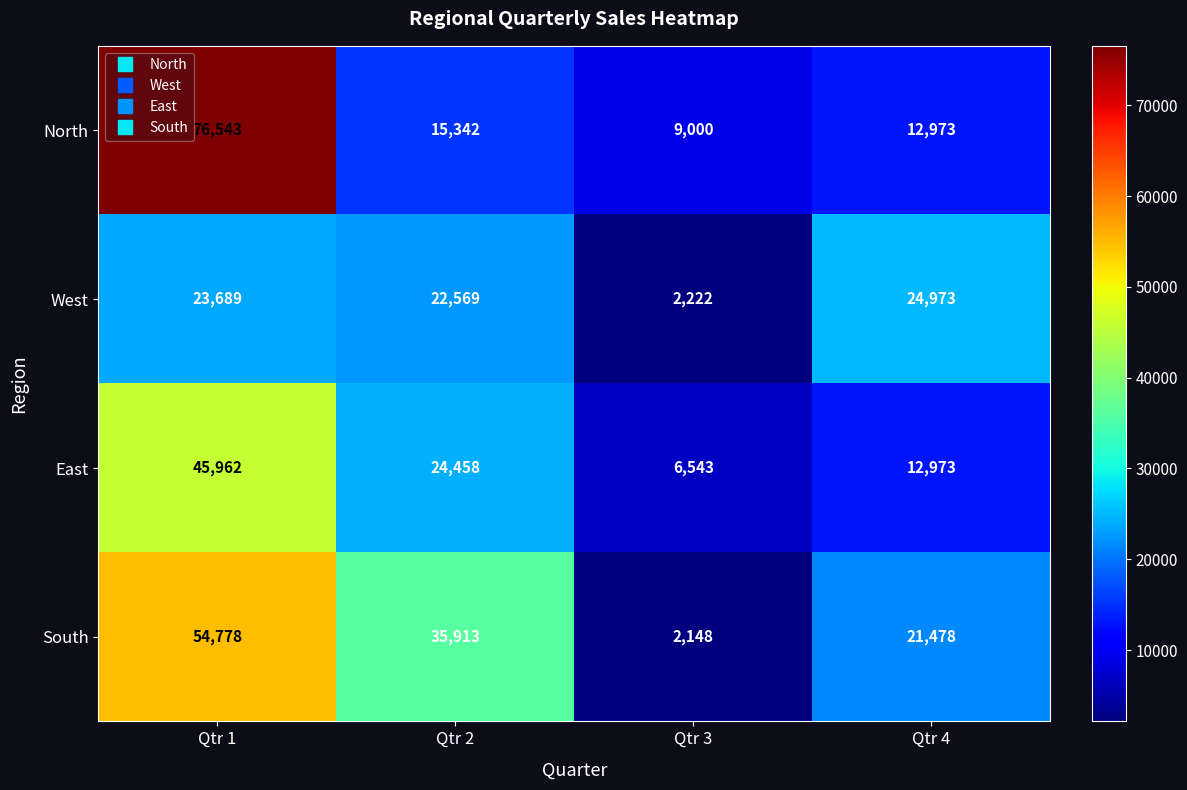

Which series has the largest range (max minus min)?

North